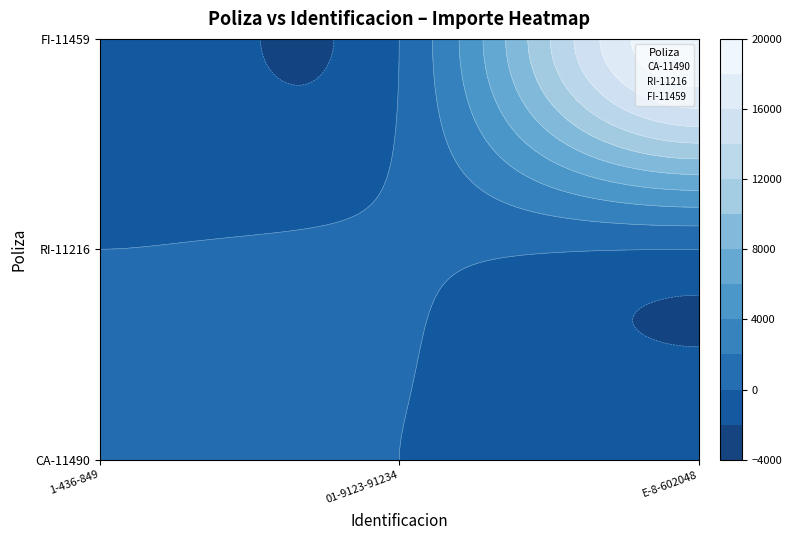

At which category is the sum across all series the highest?

E-8-602048